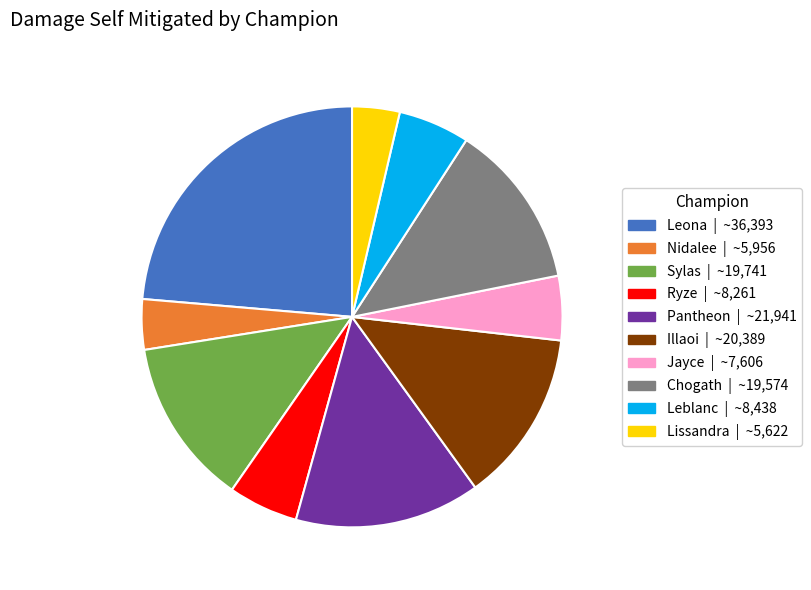

Which slice is the largest?

Leona